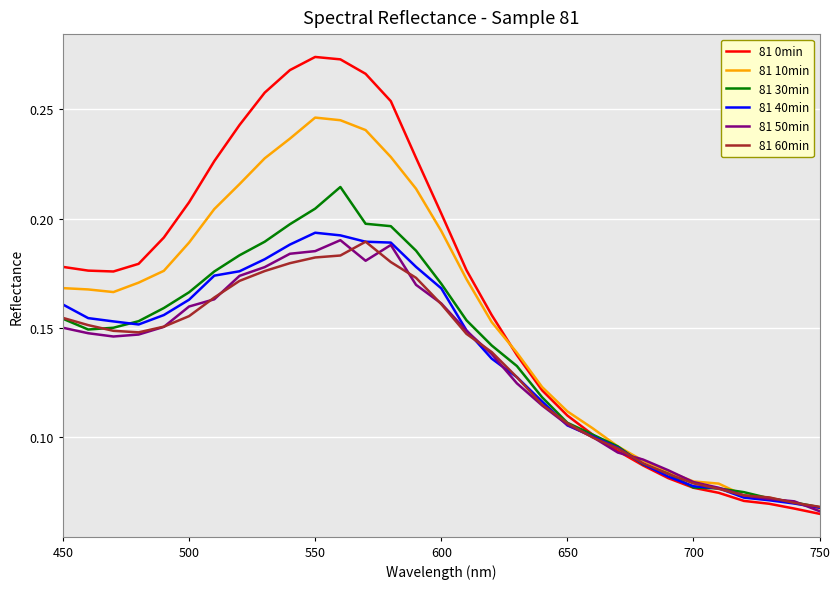

Which series has the largest range (max minus min)?

81 0min